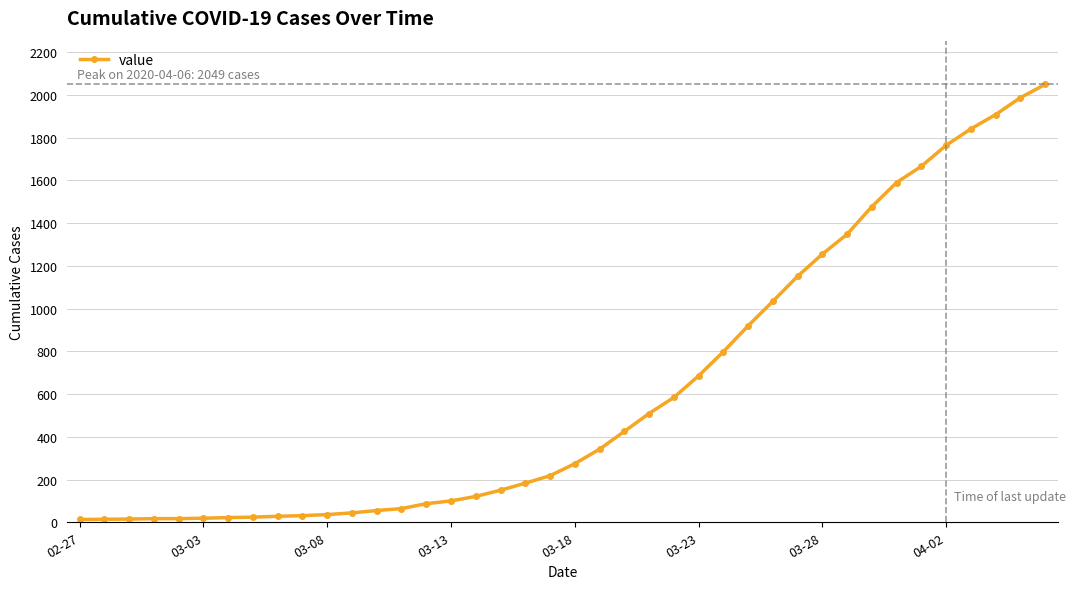

What is the difference between the maximum and minimum values?

2036